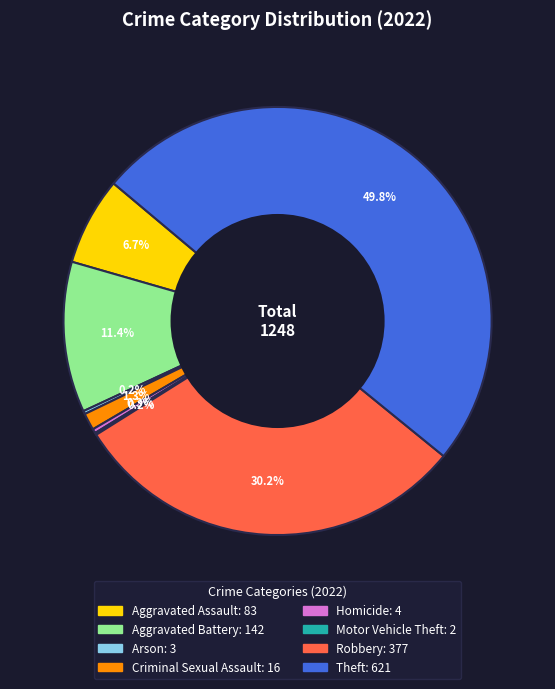

Which slice is the largest?

Theft